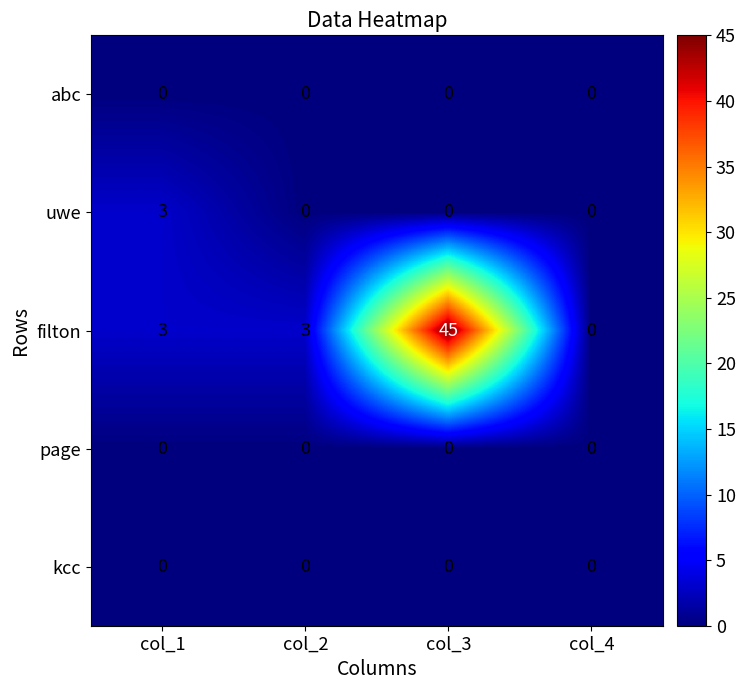

The uwe series shows 3 at col_1. True or false?

True